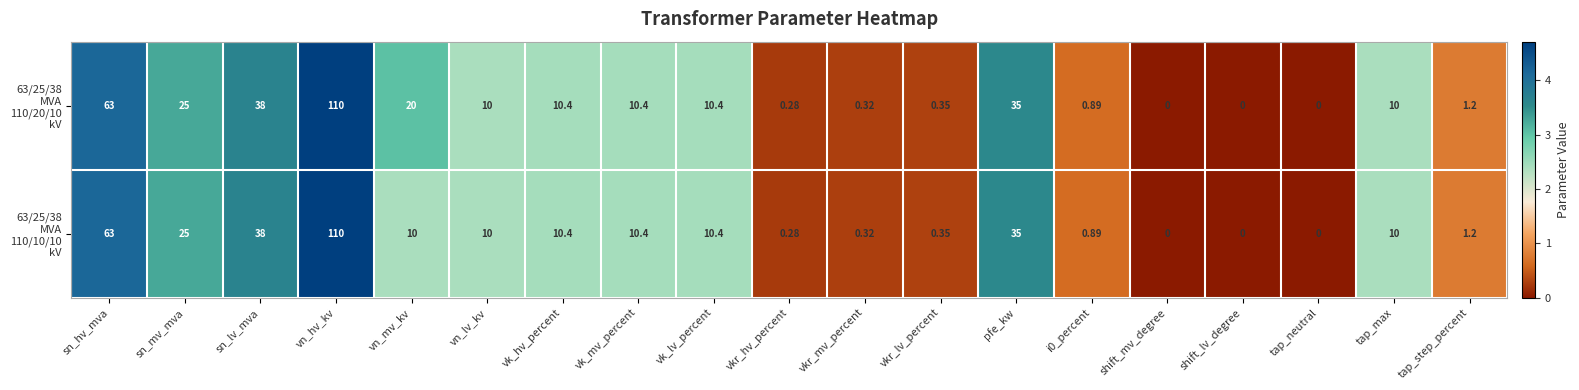

At which category is the sum across all series the highest?

vn_hv_kv